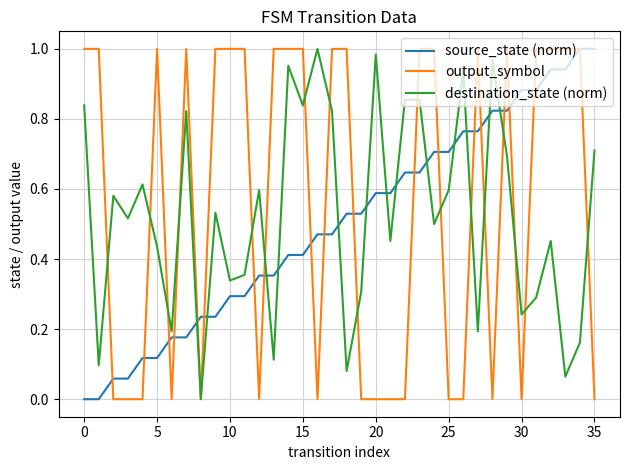

How many intersections are there between destination_state (norm) and source_state (norm)?

13